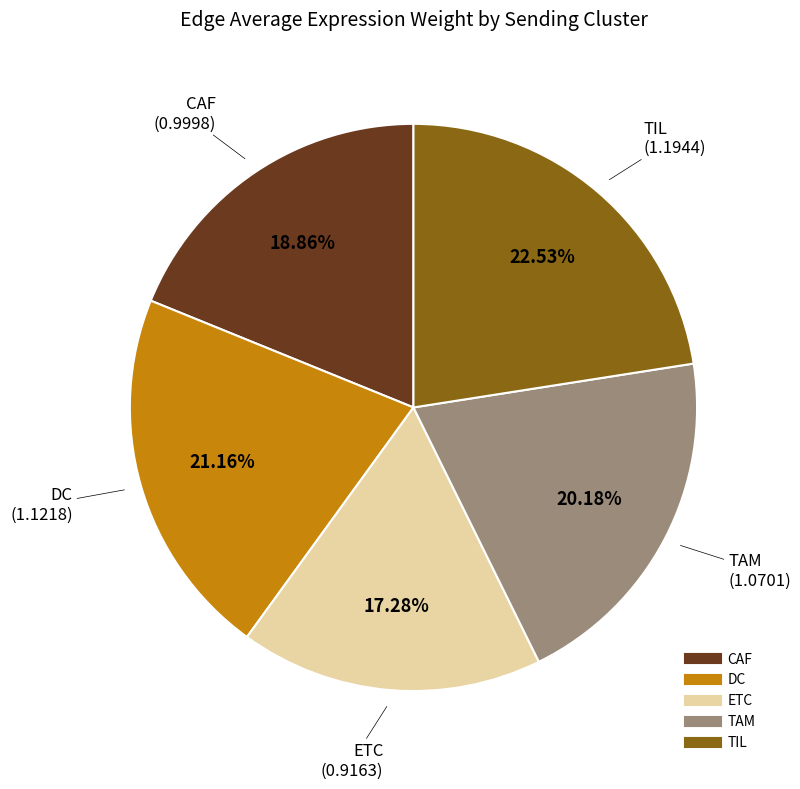

Which category has the biggest portion of the pie?

TIL